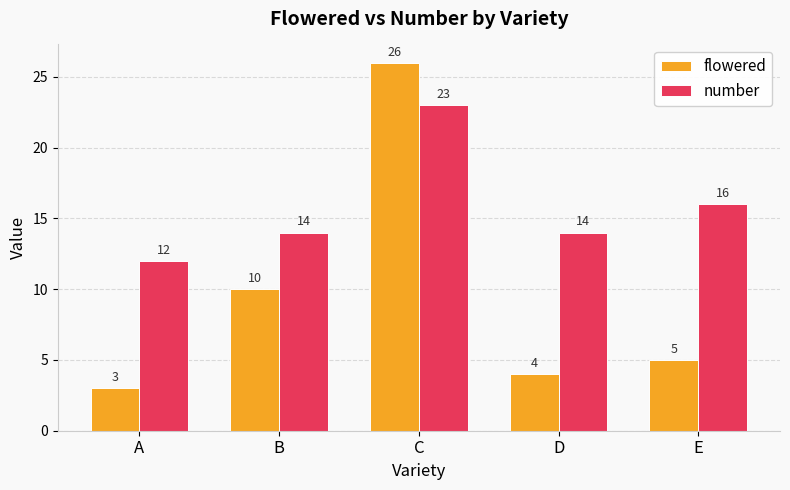

Does the chart contain stacked bars?

No